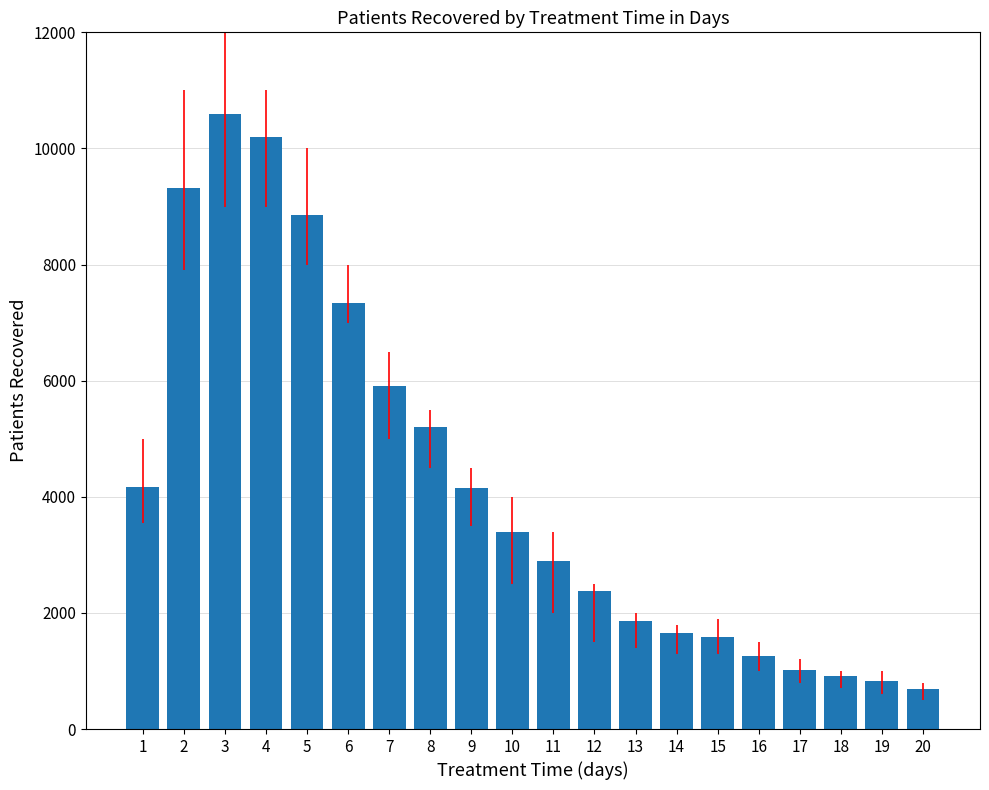

At which label does the data first exceed 3387?

1